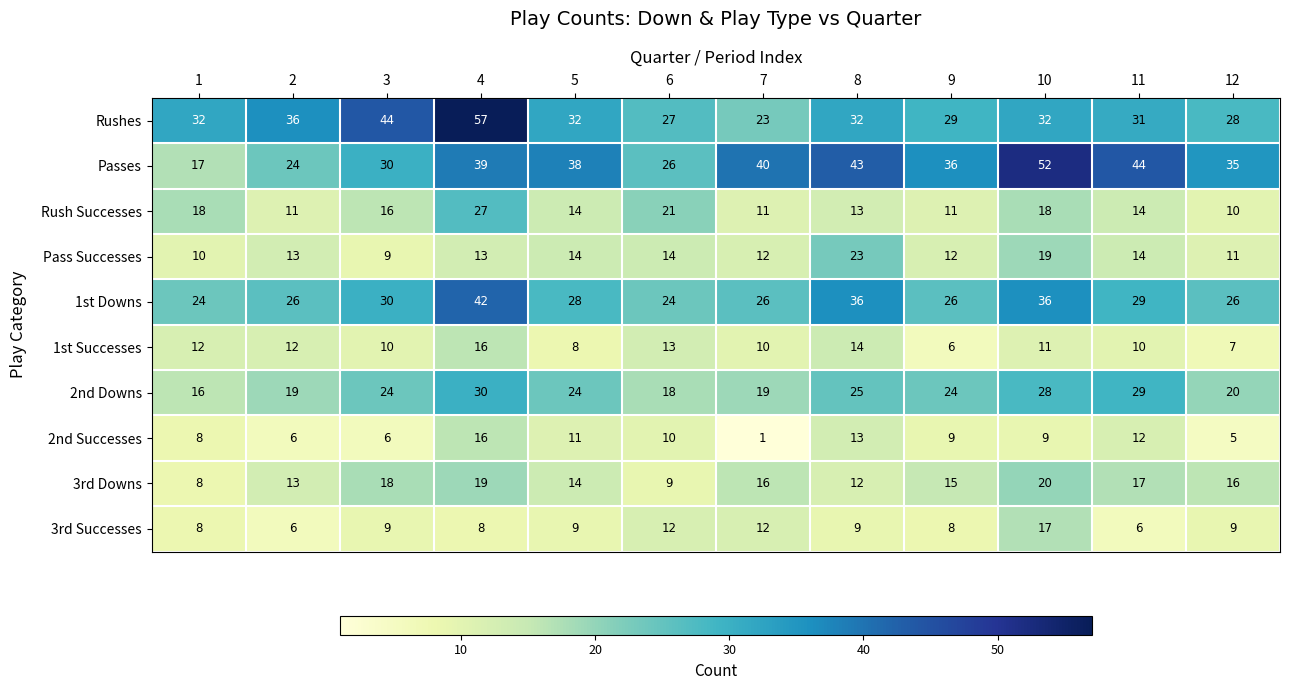

Is it true that 1st Successes equals 19 at 10?

False